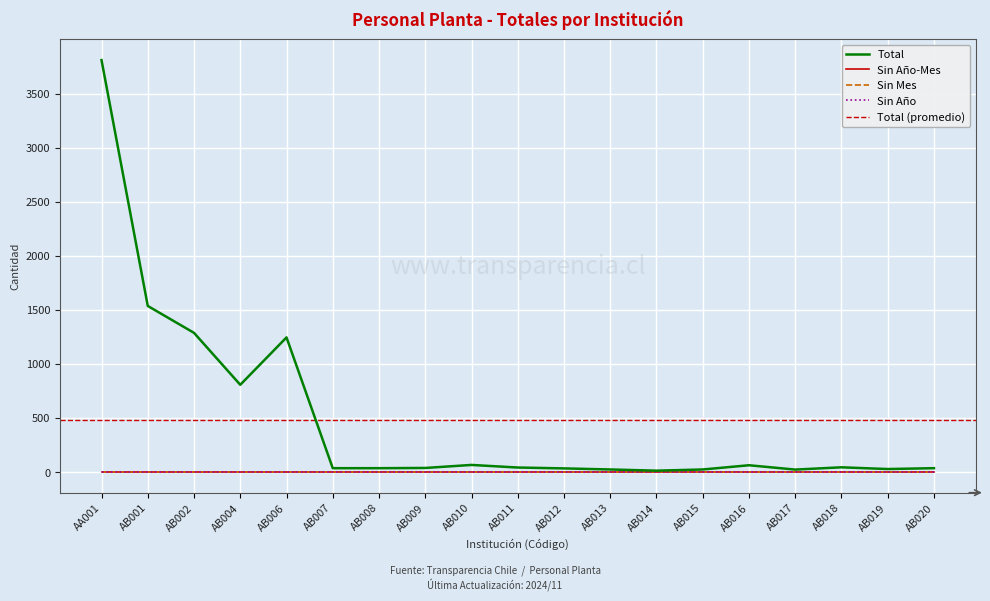

Which series has the largest total across all categories?

Total